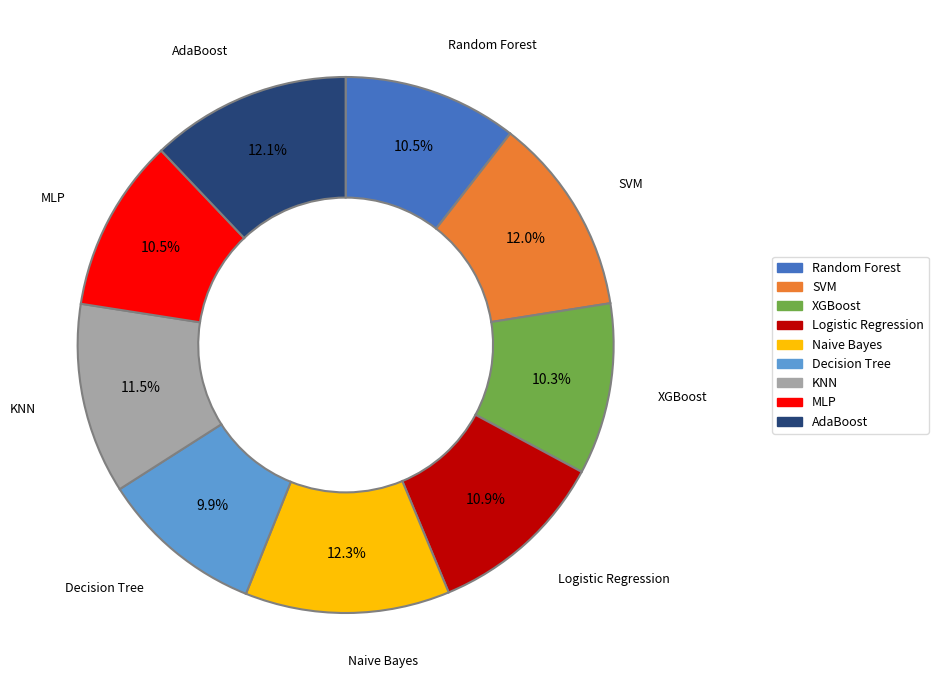

The Logistic Regression slice represents 1% of the pie. True or false?

False